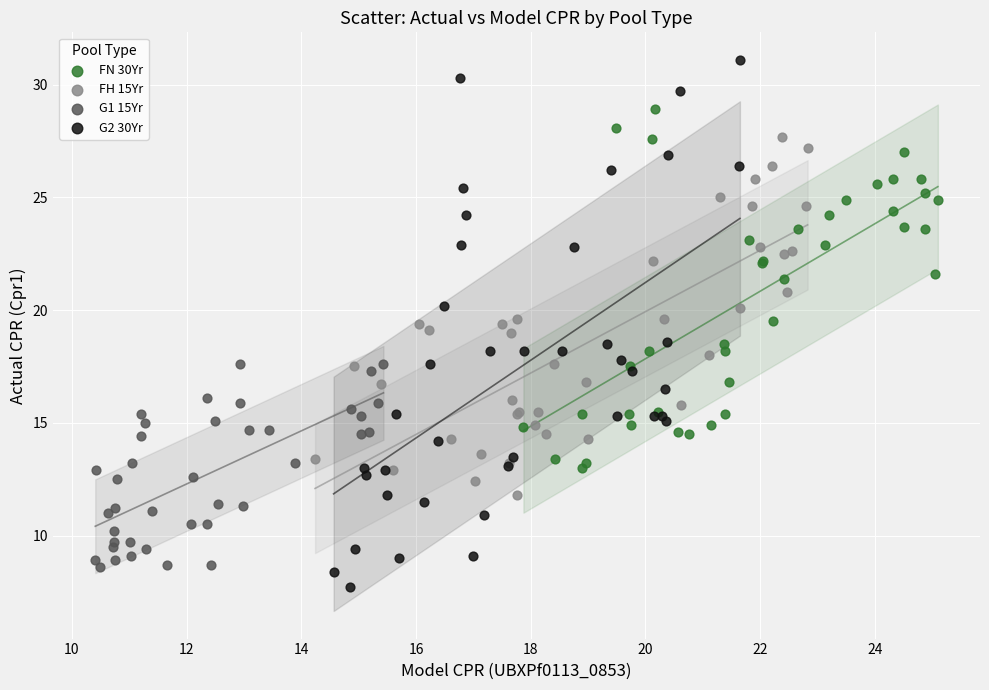

What are all the series names shown in the legend?

FN 30Yr, FH 15Yr, G1 15Yr, G2 30Yr